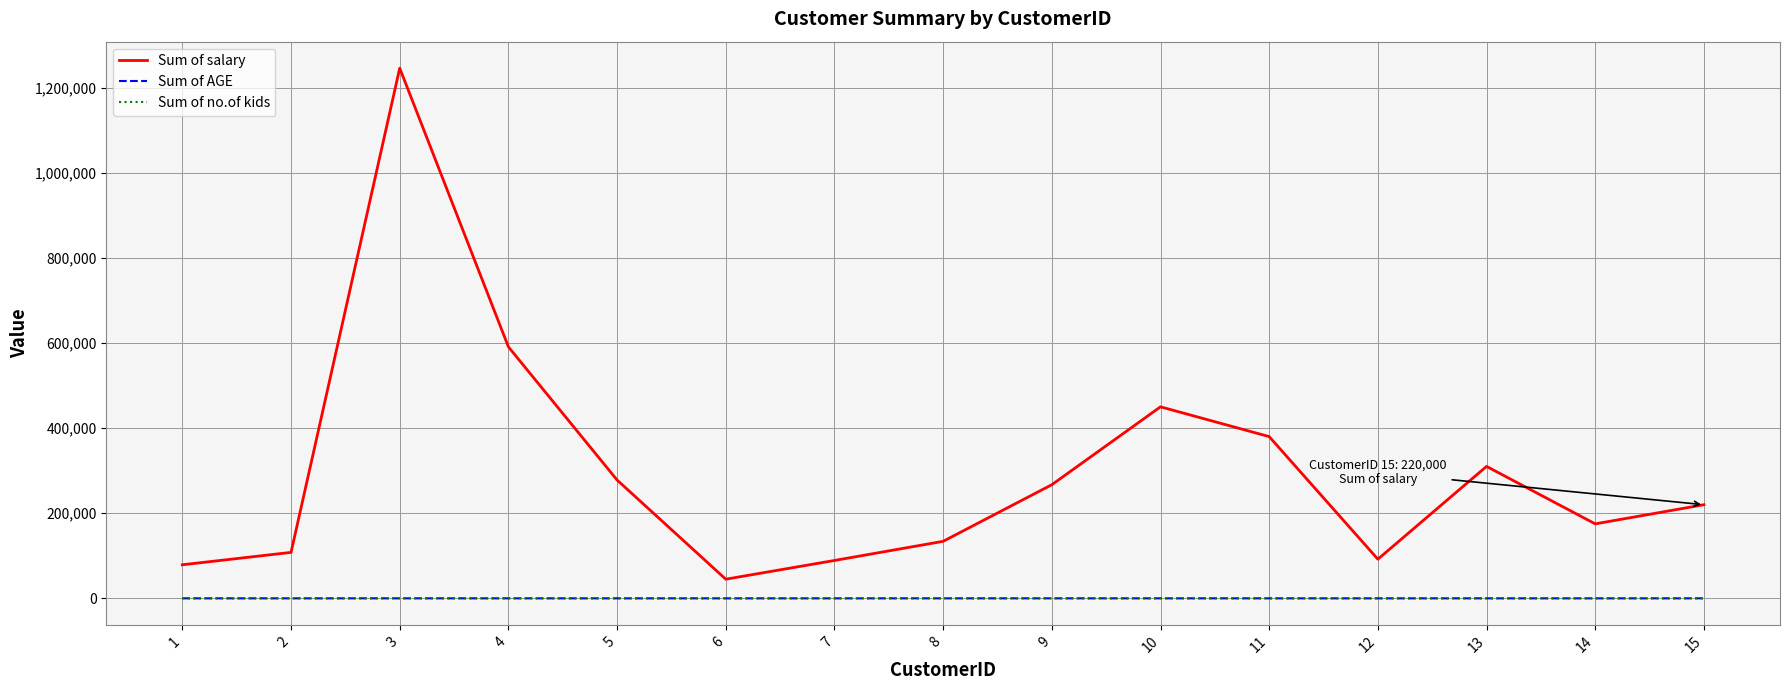

Is it true that Sum of salary equals 590870 at 4?

True